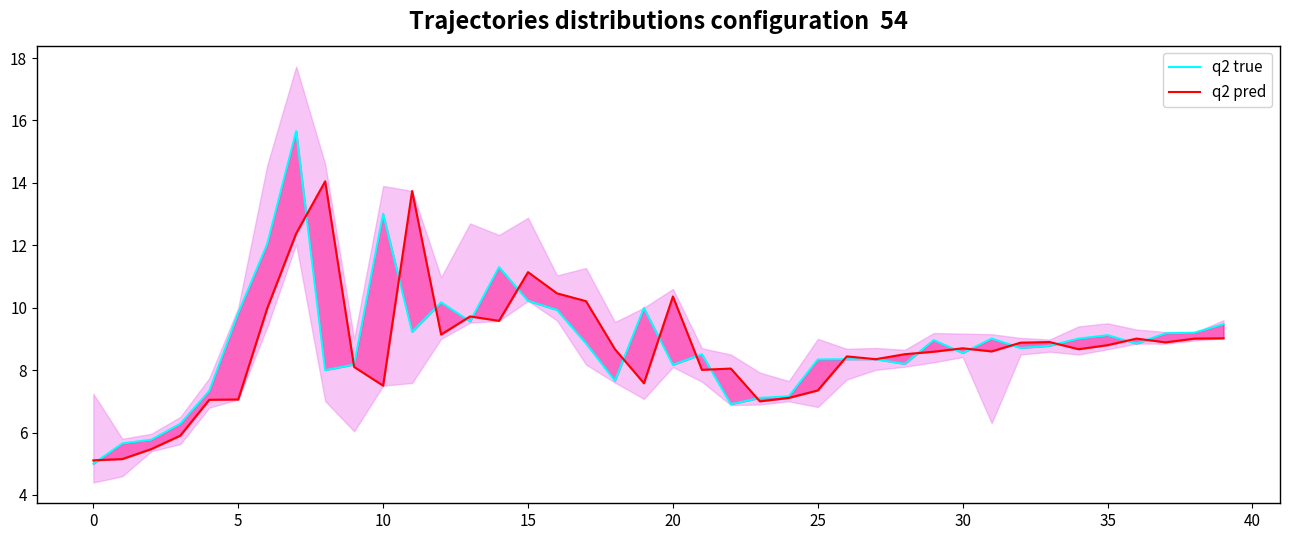

What is the sum of all q2 true values?

353.6